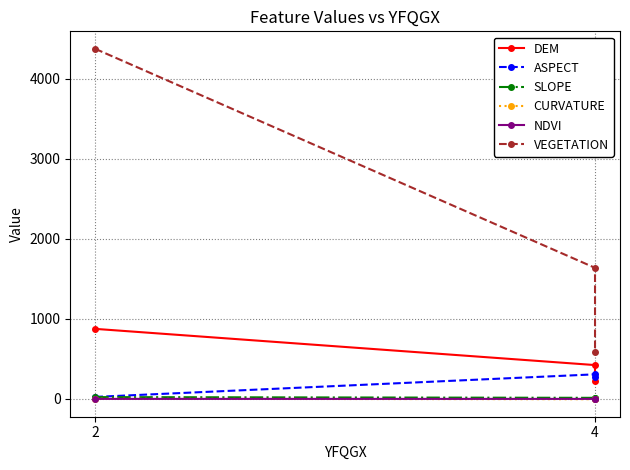

What is the minimum value shown in the chart?

-3.1